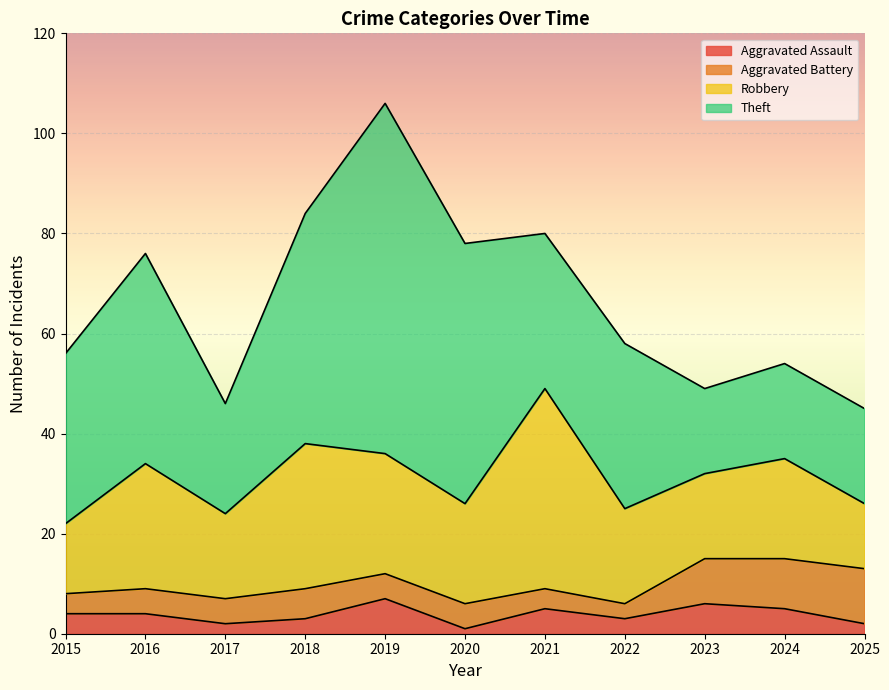

True or false: Theft has more than 0 interior local peaks.

True